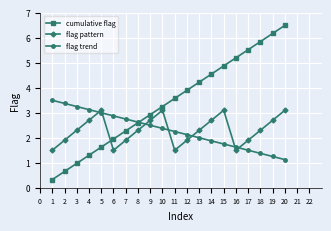

What is the total value across all series at 7?

6.9